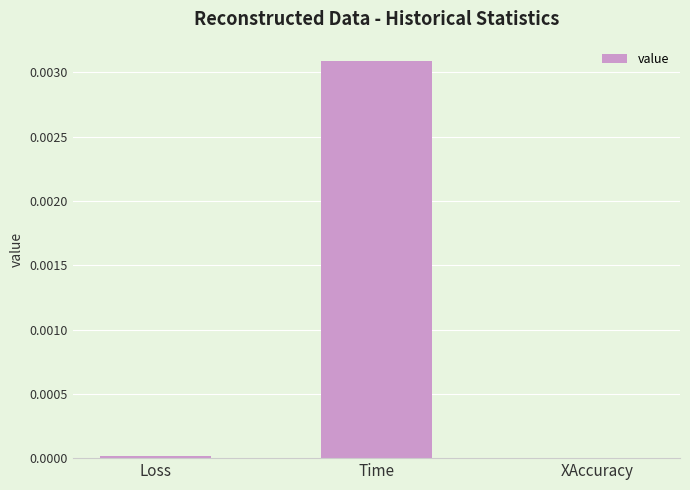

Which has a higher value, Time or Loss?

Time